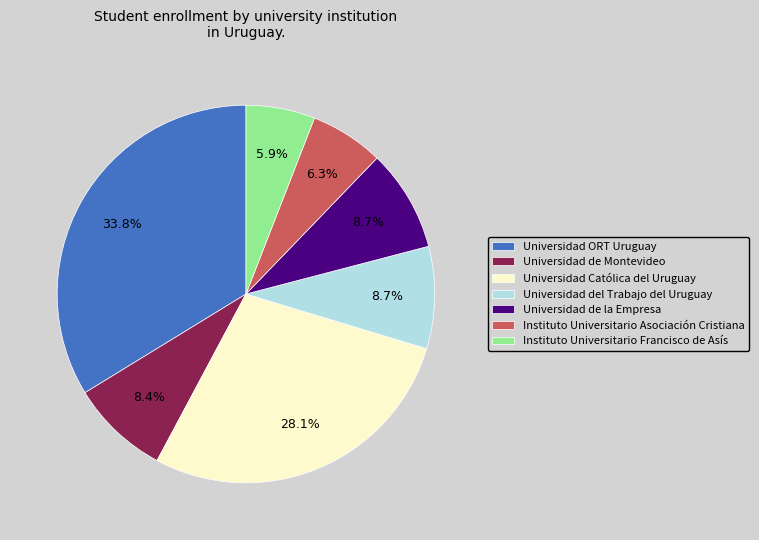

Count the number of slices in the pie.

7